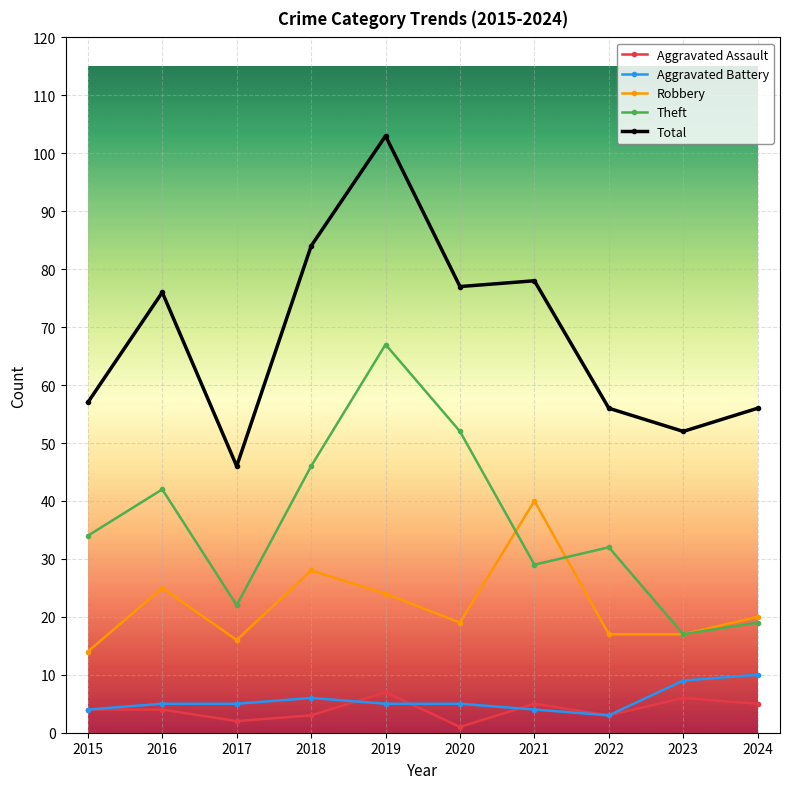

How many series are shown in this chart?

5